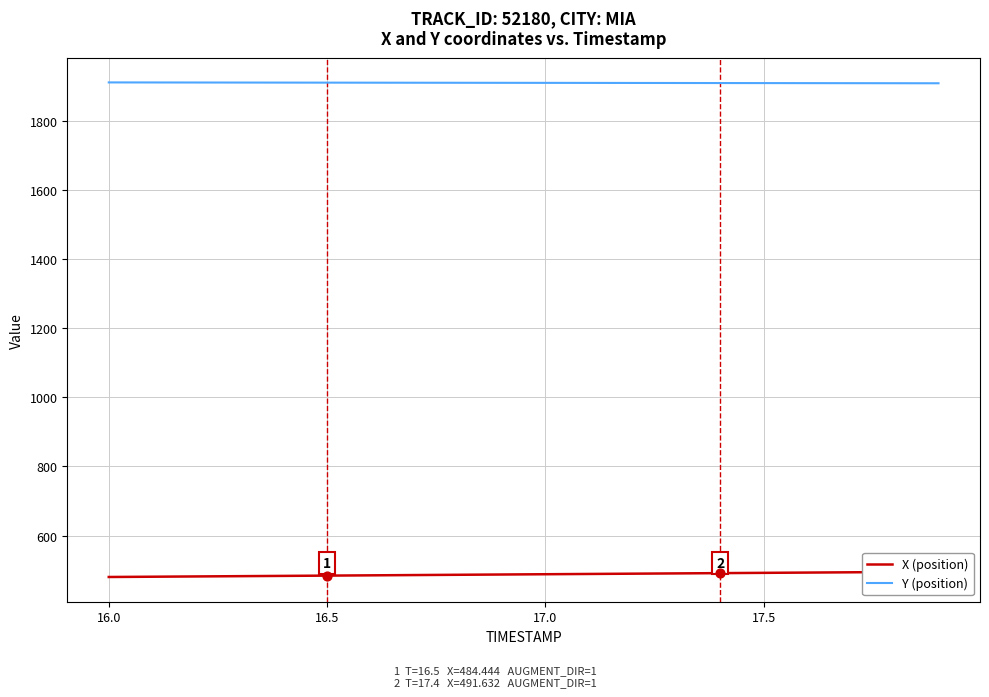

Which series contains the lowest Y value?

X (position)